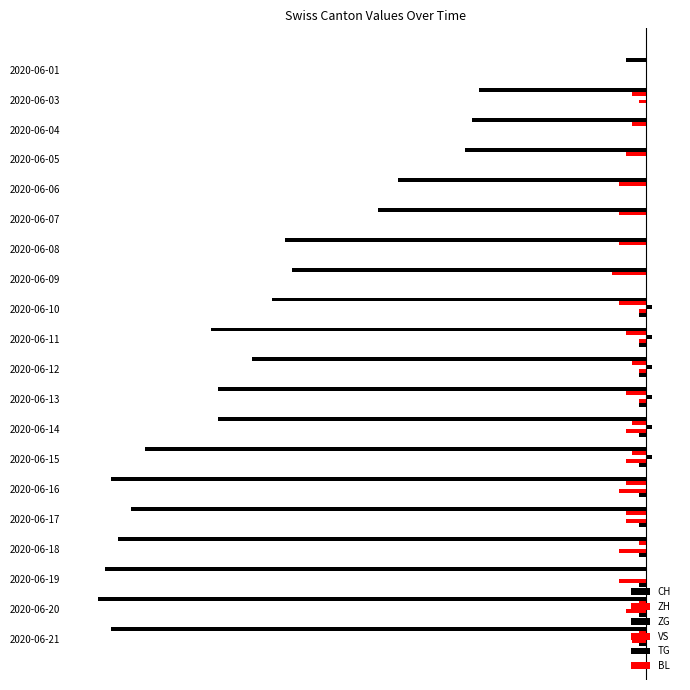

What are all the series names shown in the legend?

CH, ZH, ZG, VS, TG, BL